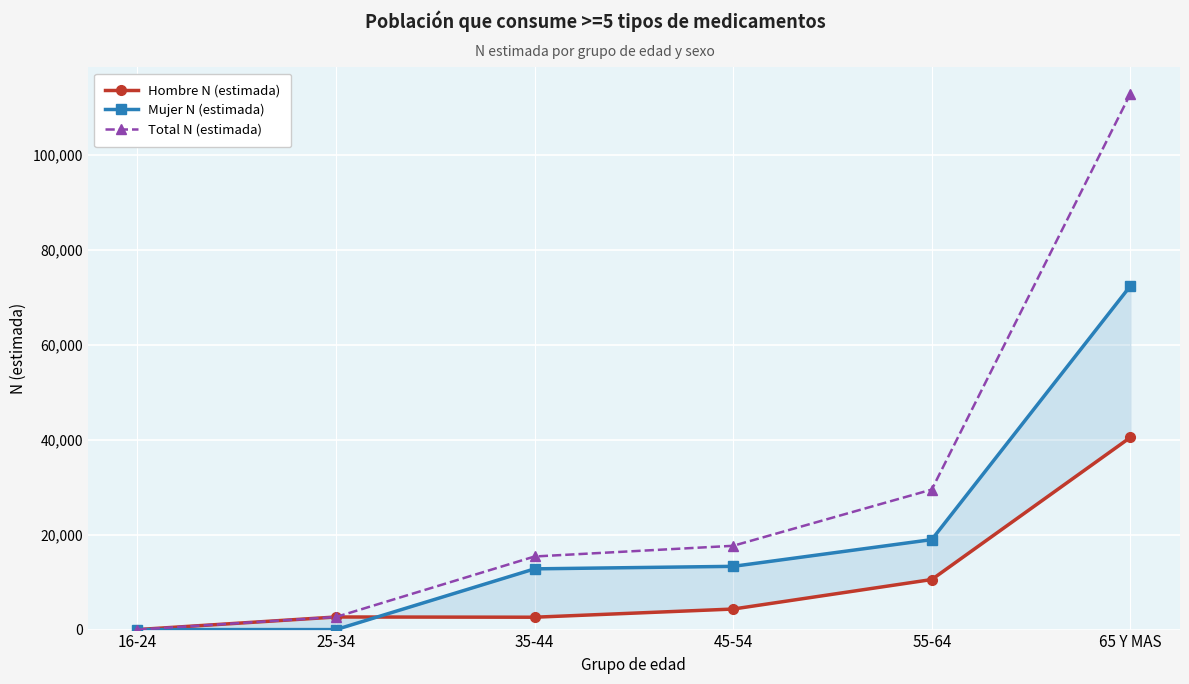

At how many categories does at least one series exceed 12438?

4